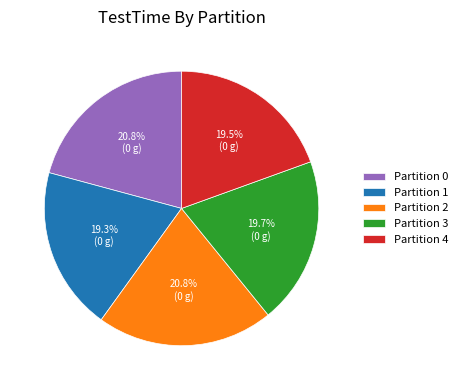

Do Partition 3 and Partition 2 together represent more than half of the pie?

No